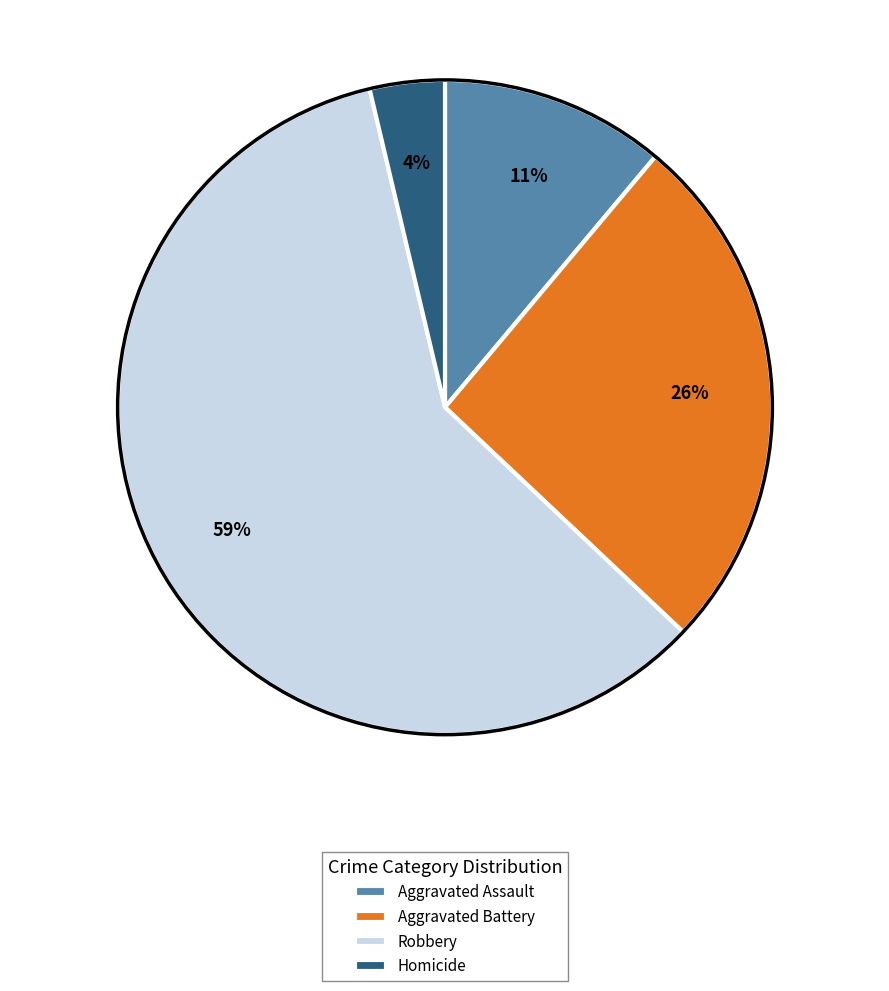

To the nearest percent, what is the average slice percentage?

25%